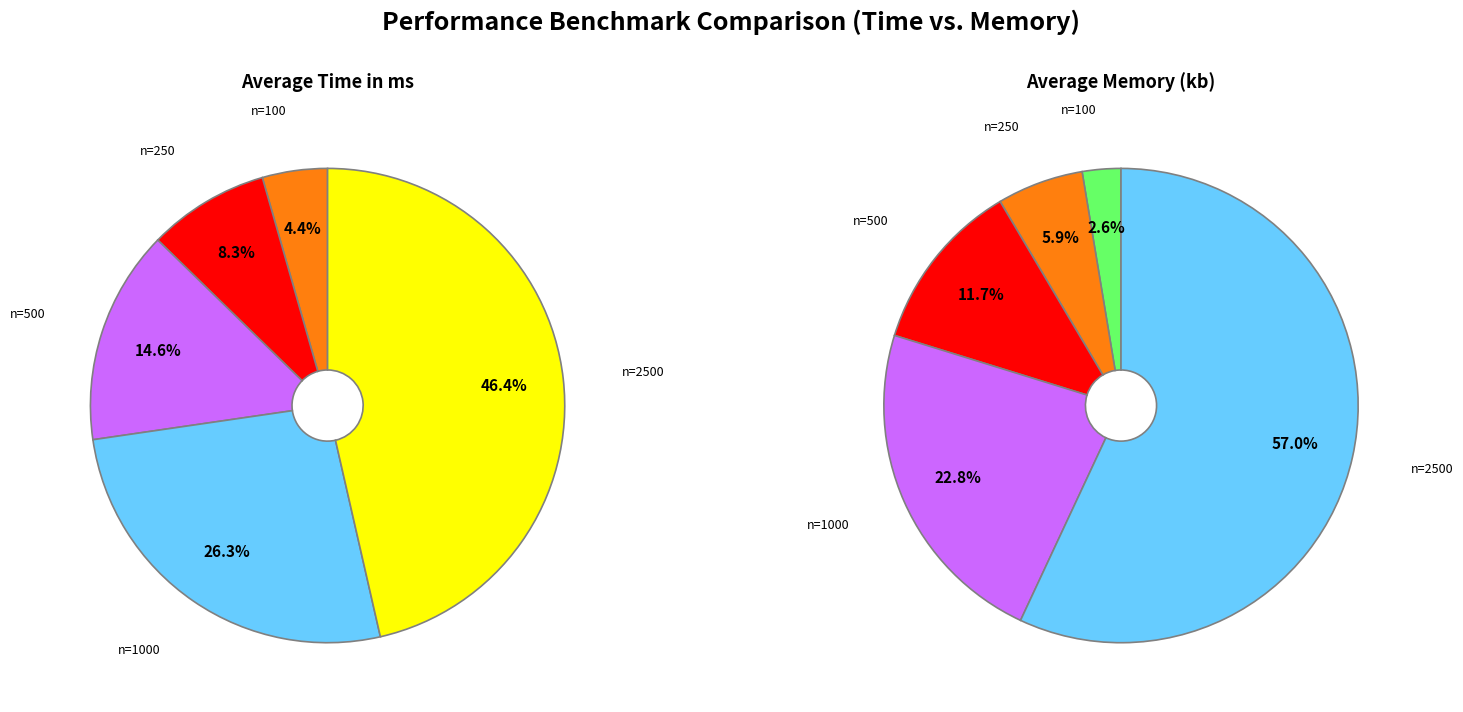

Which category has the smallest portion of the pie?

n=100